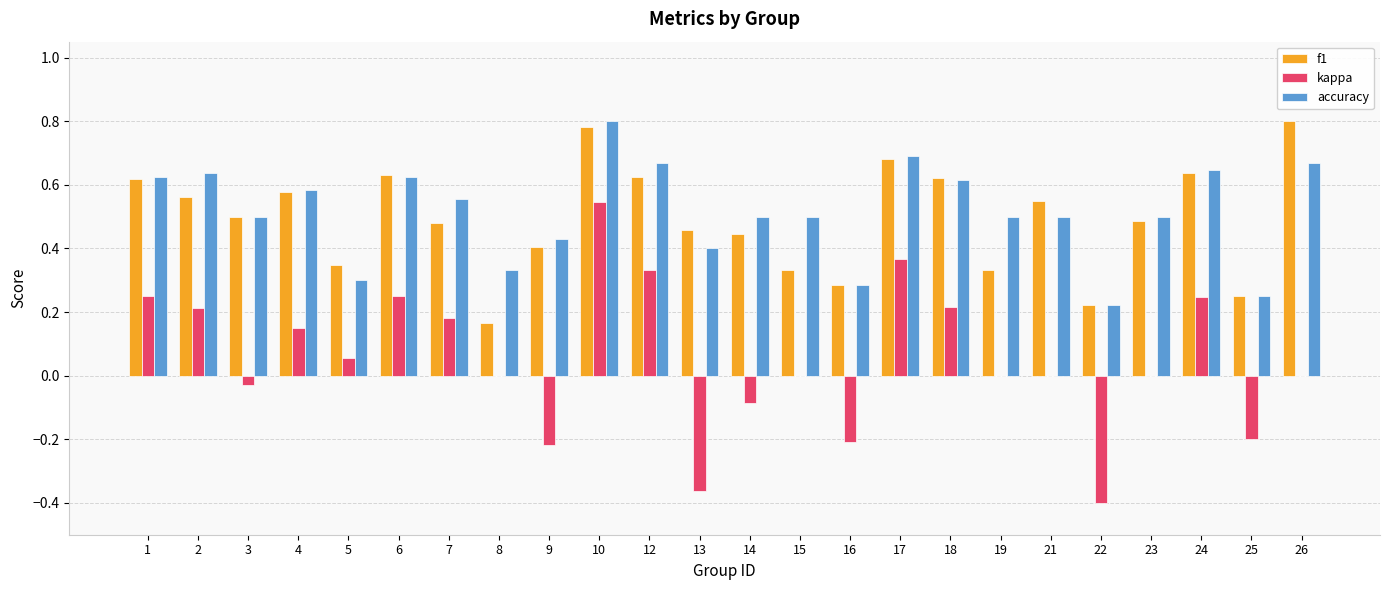

Where is f1 nearest to the value 0?

8